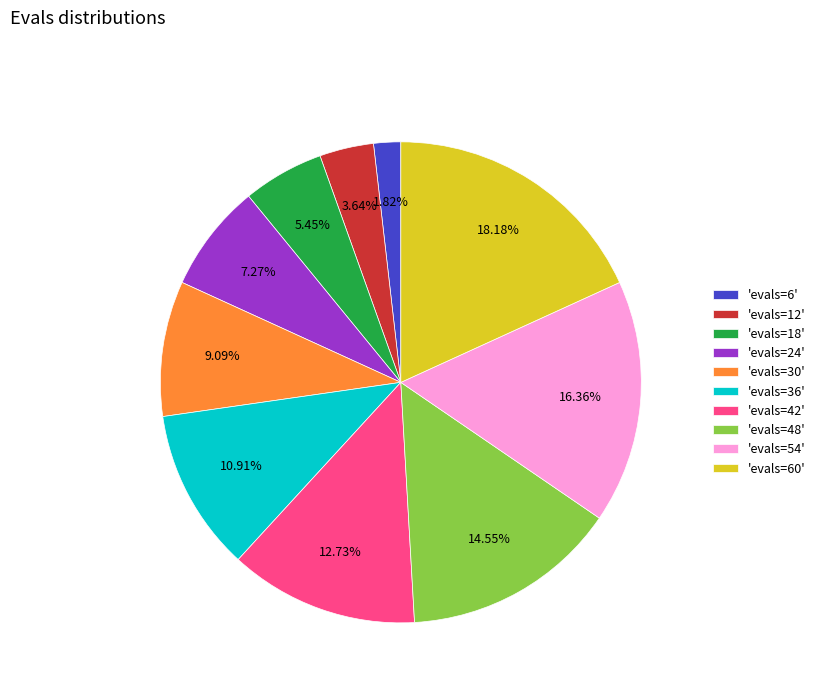

Count the number of slices in the pie.

10